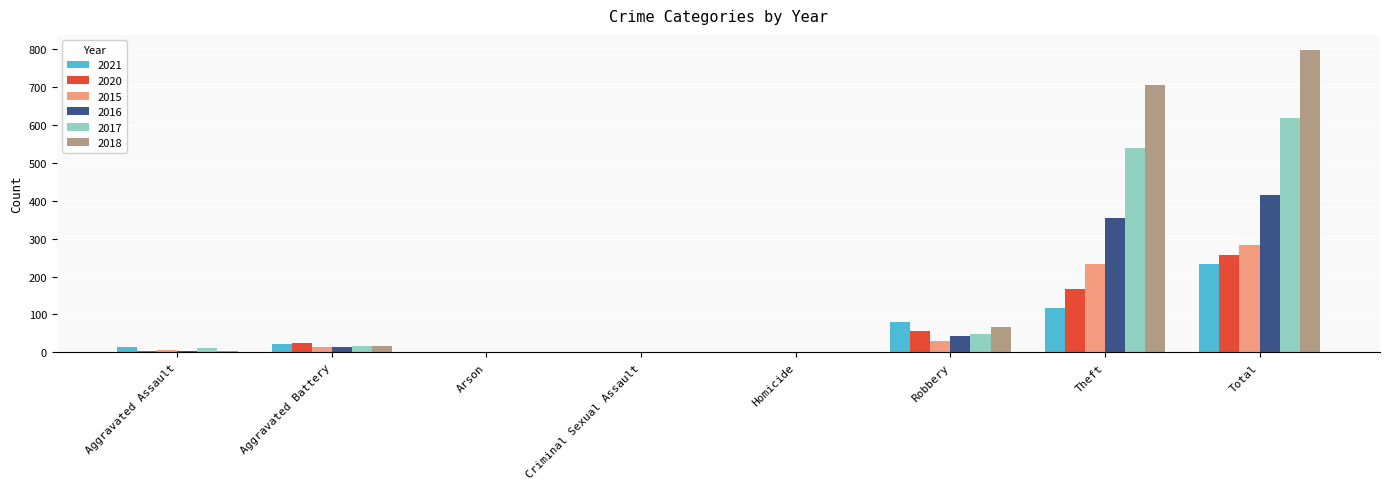

The value of 2021 at Robbery is 121. True or false?

False